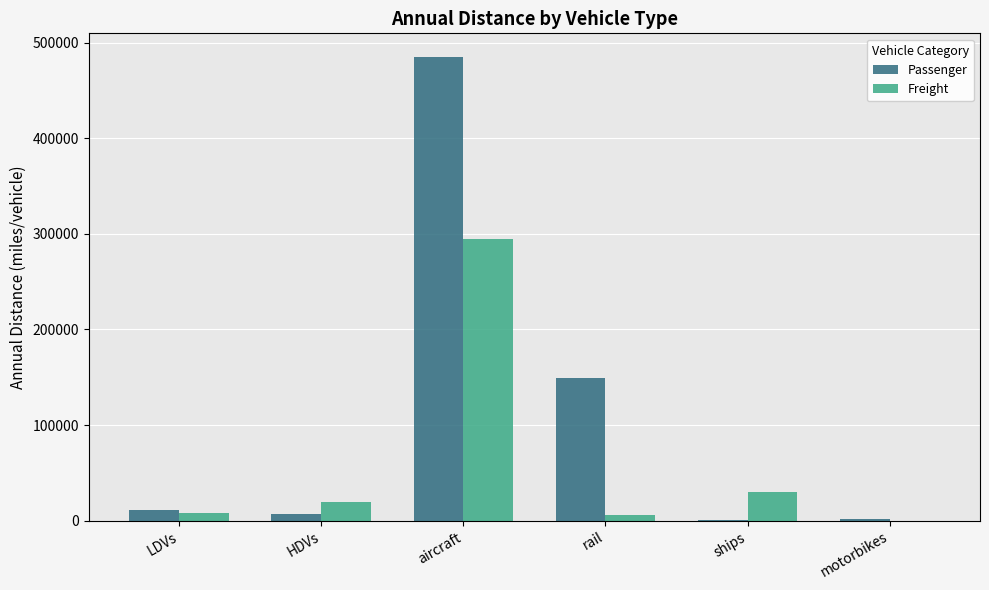

Is the value of Freight at motorbikes greater than the value of Passenger at rail?

No